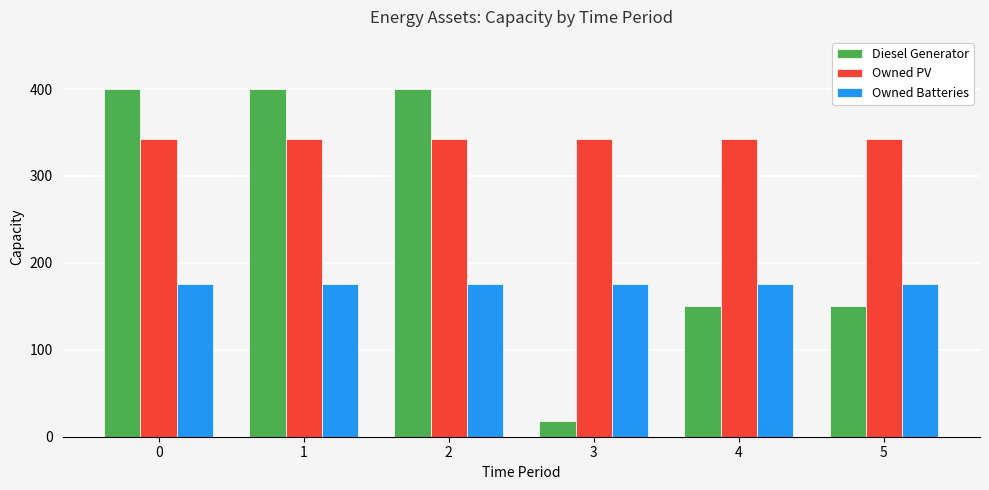

Reading left to right, transcribe all the data shown in this chart.

Diesel Generator: 0=400	1=400	2=400	3=18	4=150	5=150
Owned PV: 0=343	1=343	2=343	3=343	4=343	5=343
Owned Batteries: 0=176	1=176	2=176	3=176	4=176	5=176